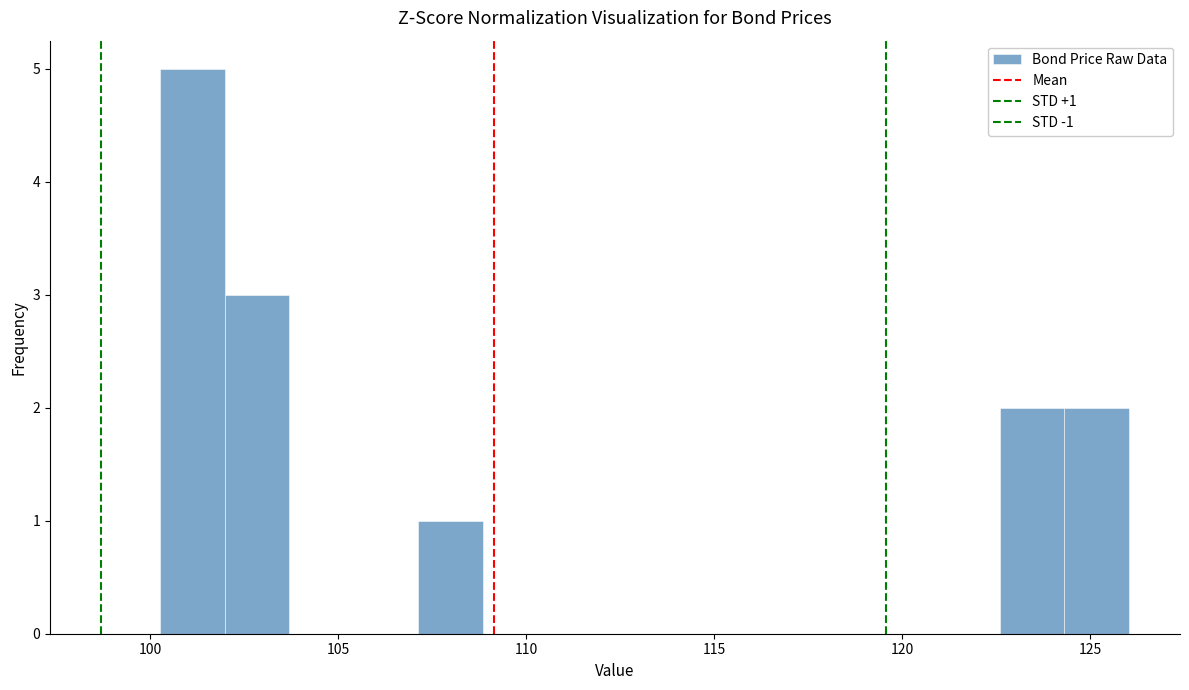

Around what value on the x-axis is the tallest bar? Give the approximate position of its centre, as read against the axis.

101.0